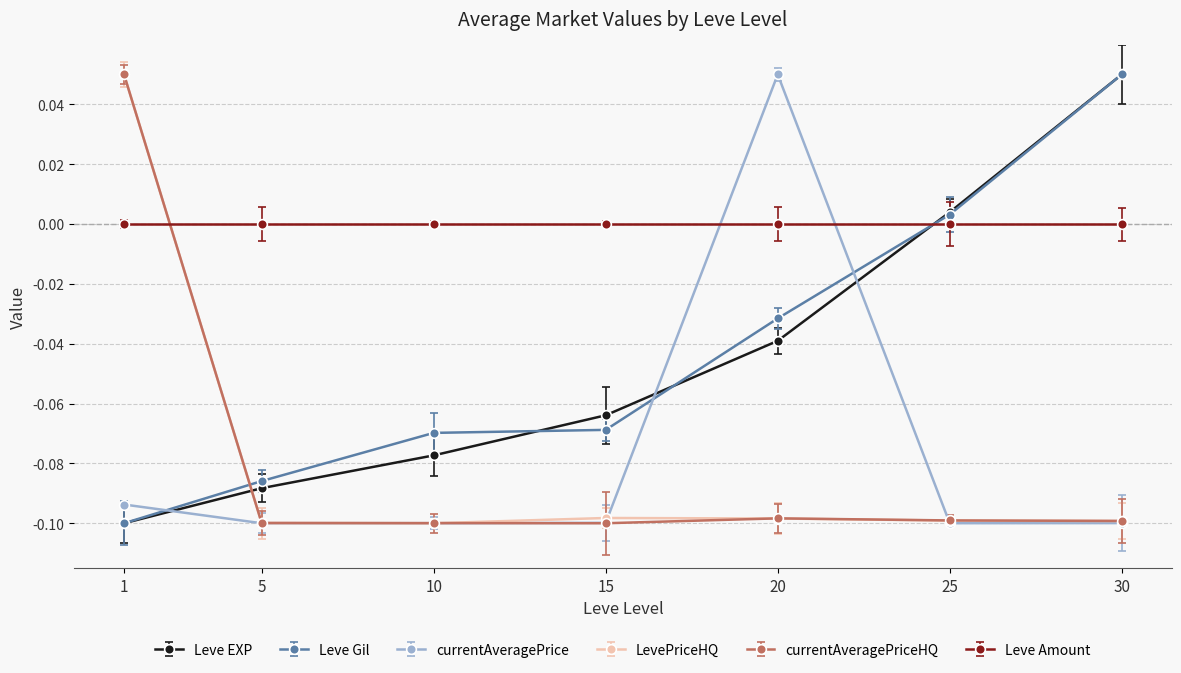

Which series changed the most between 10 and 20?

currentAveragePrice